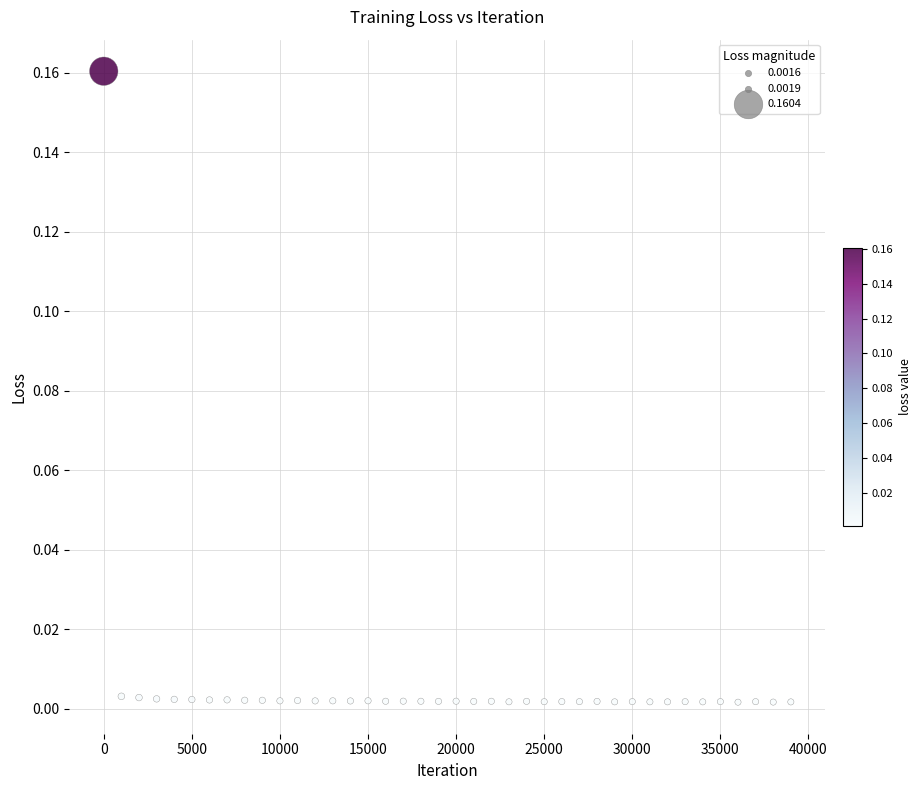

What is the range of X values (max minus min)?

39000.0